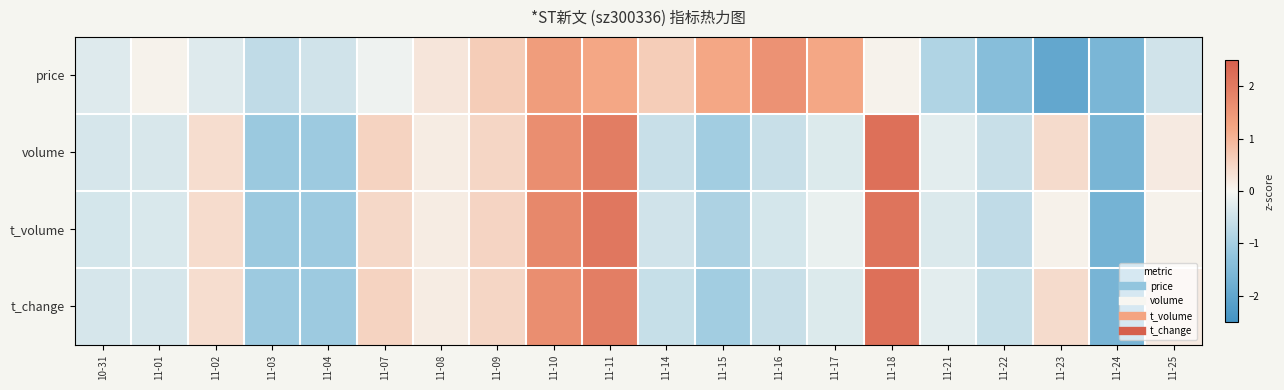

Rank the series by their maximum value, from lowest to highest.

price, t_volume, volume, t_change